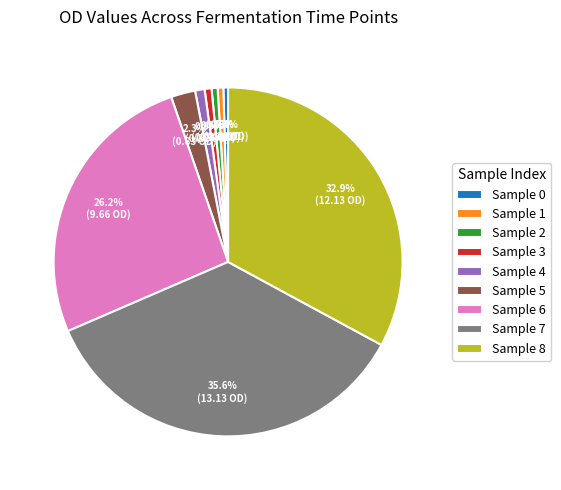

Combined, what portion of the pie is Sample 6 and Sample 1?

26.7%